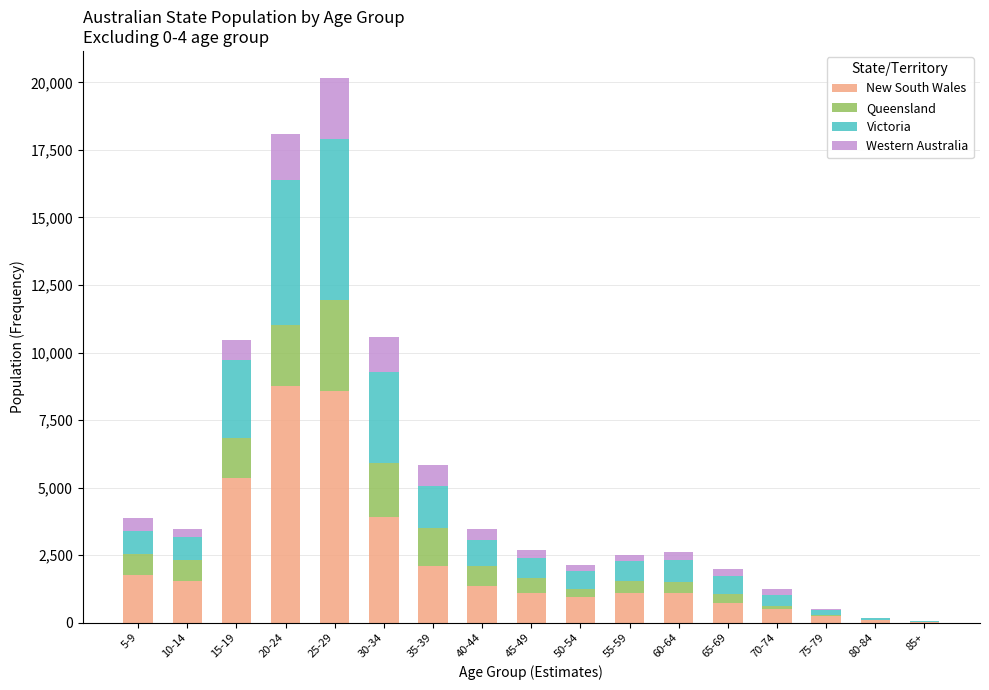

Where is New South Wales nearest to the value 4395?

30-34